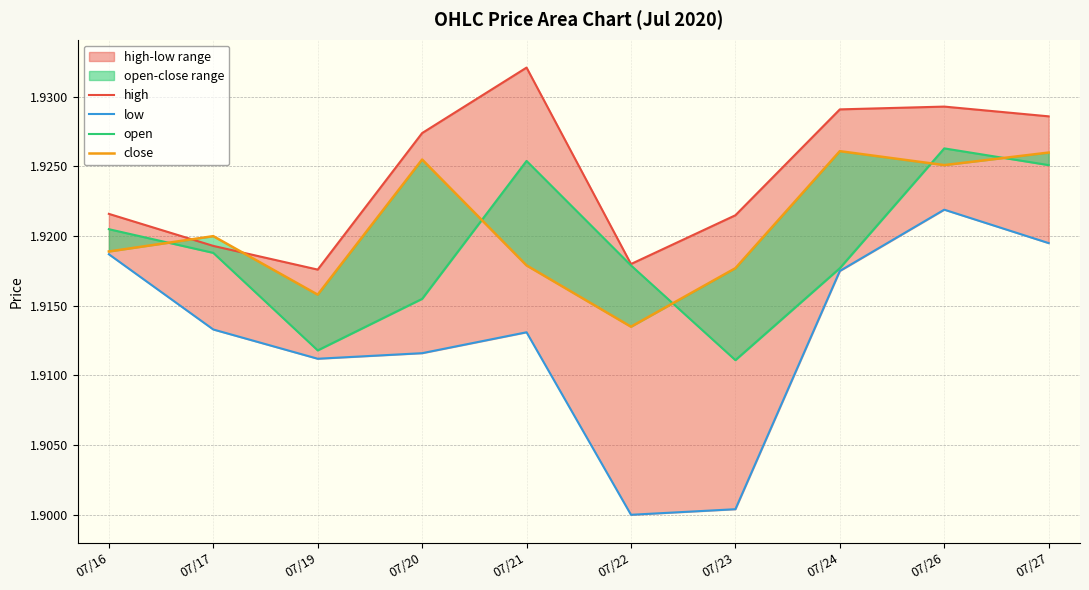

Which series has the largest range (max minus min)?

low